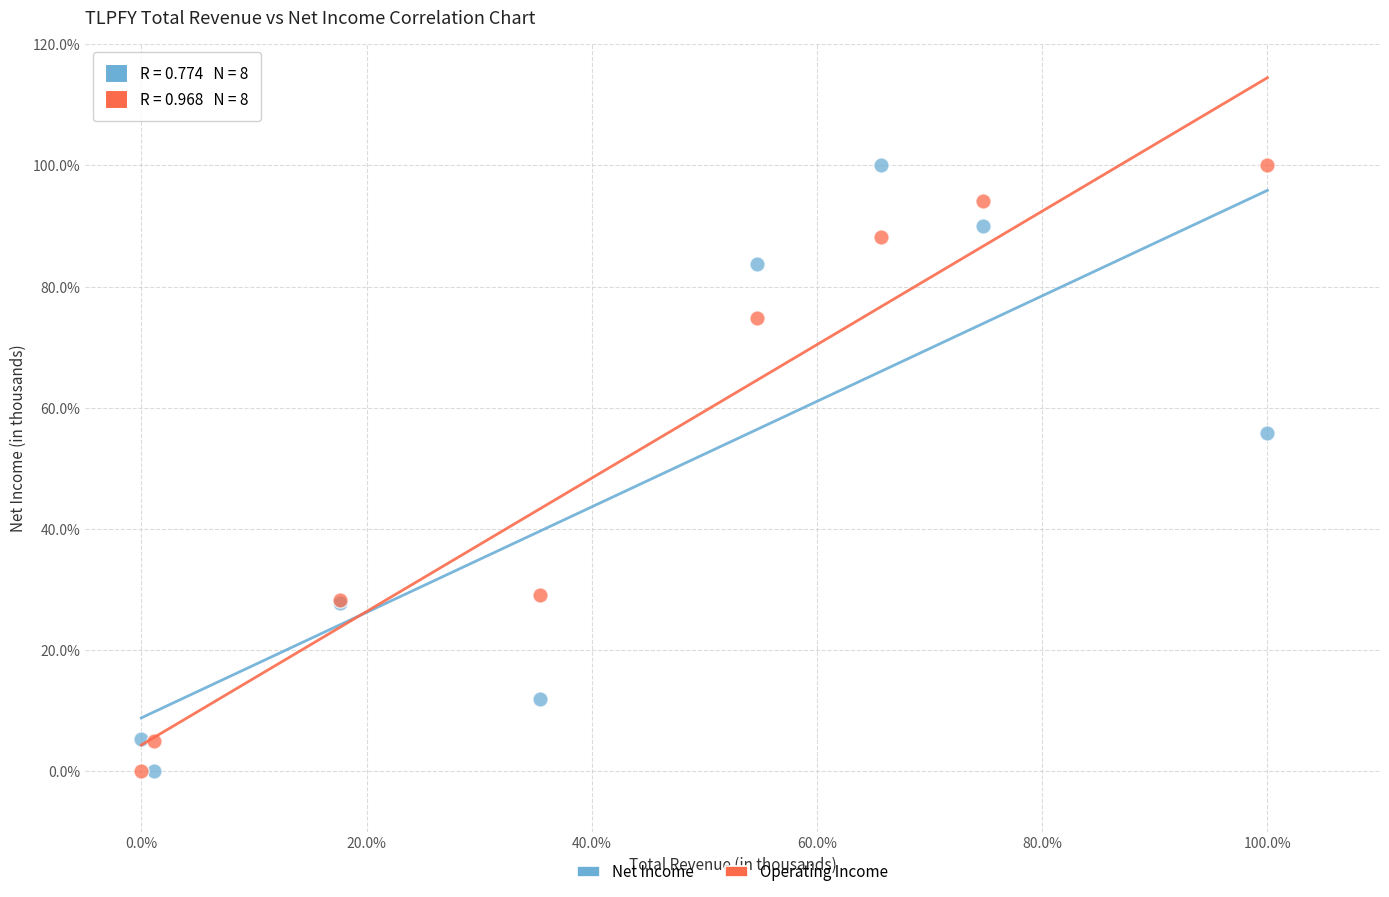

In the Net Income series, what Y value is closest to 50?

55.8